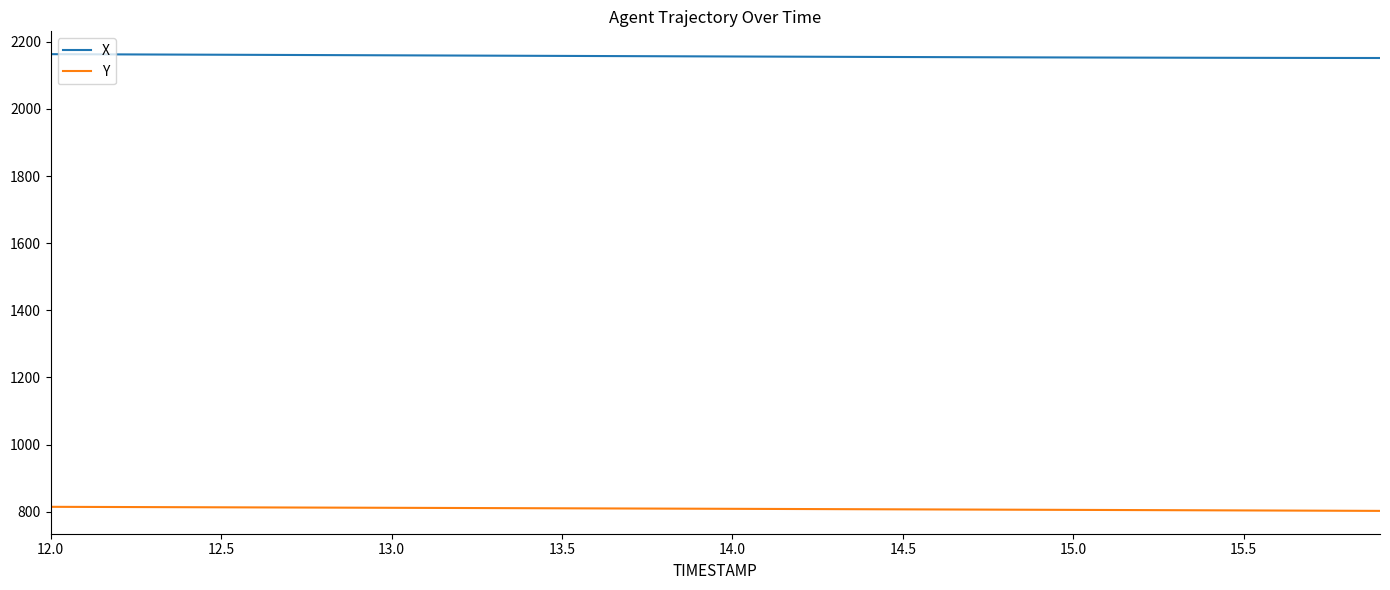

What is the greatest value displayed?

2163.2